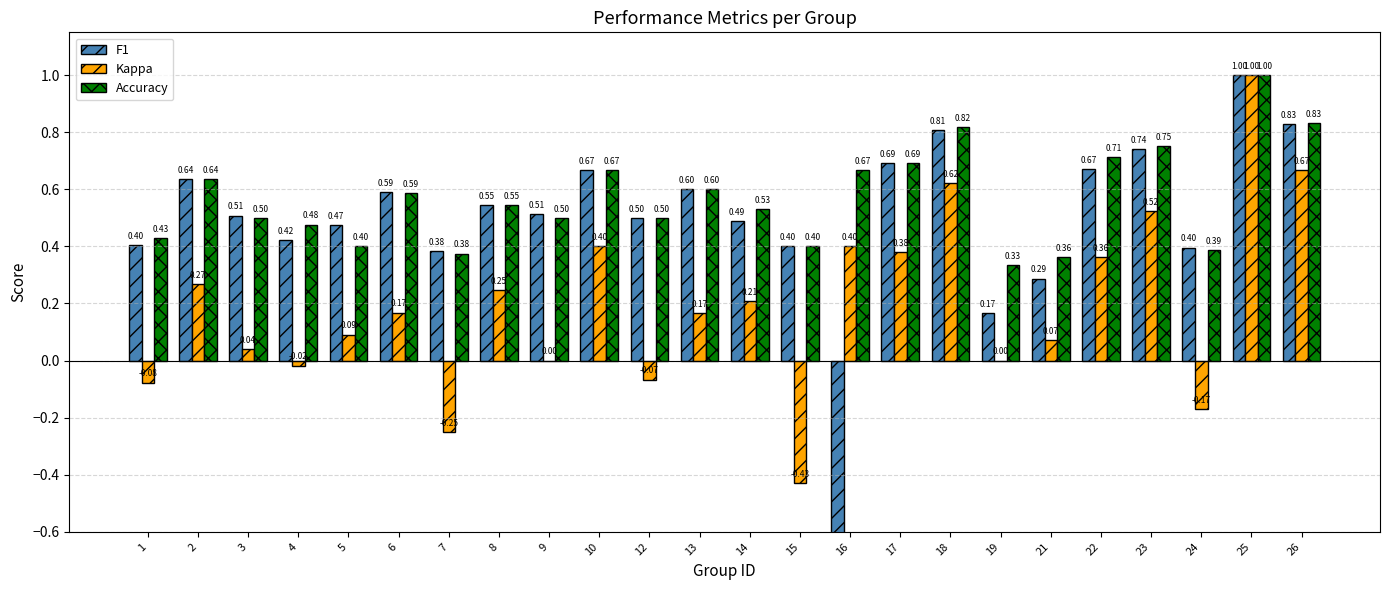

How many positive values does the F1 series have?

23